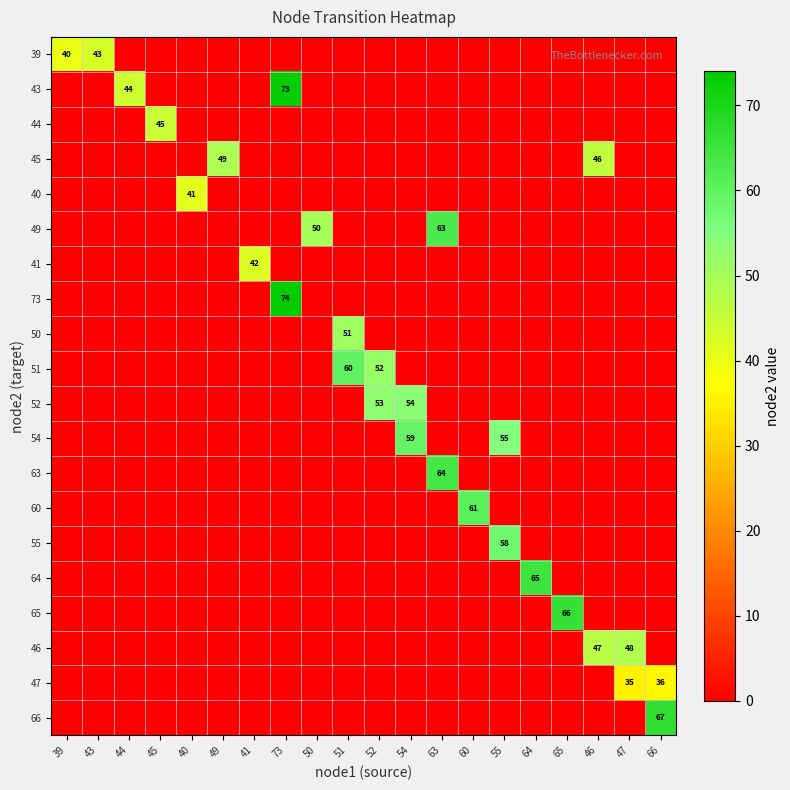

List the series in order of their peak value, highest first.

73, 43, 66, 65, 64, 63, 49, 60, 51, 54, 55, 52, 50, 45, 46, 44, 39, 41, 40, 47